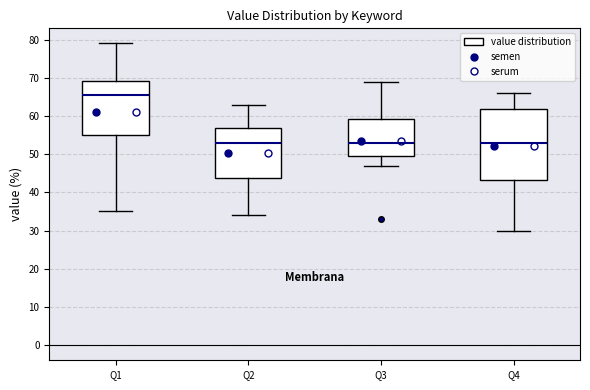

Where is the upper edge of the box for Q1 on the y-axis? The values are not printed on the chart, so give them approximately, as read against the axis.

69